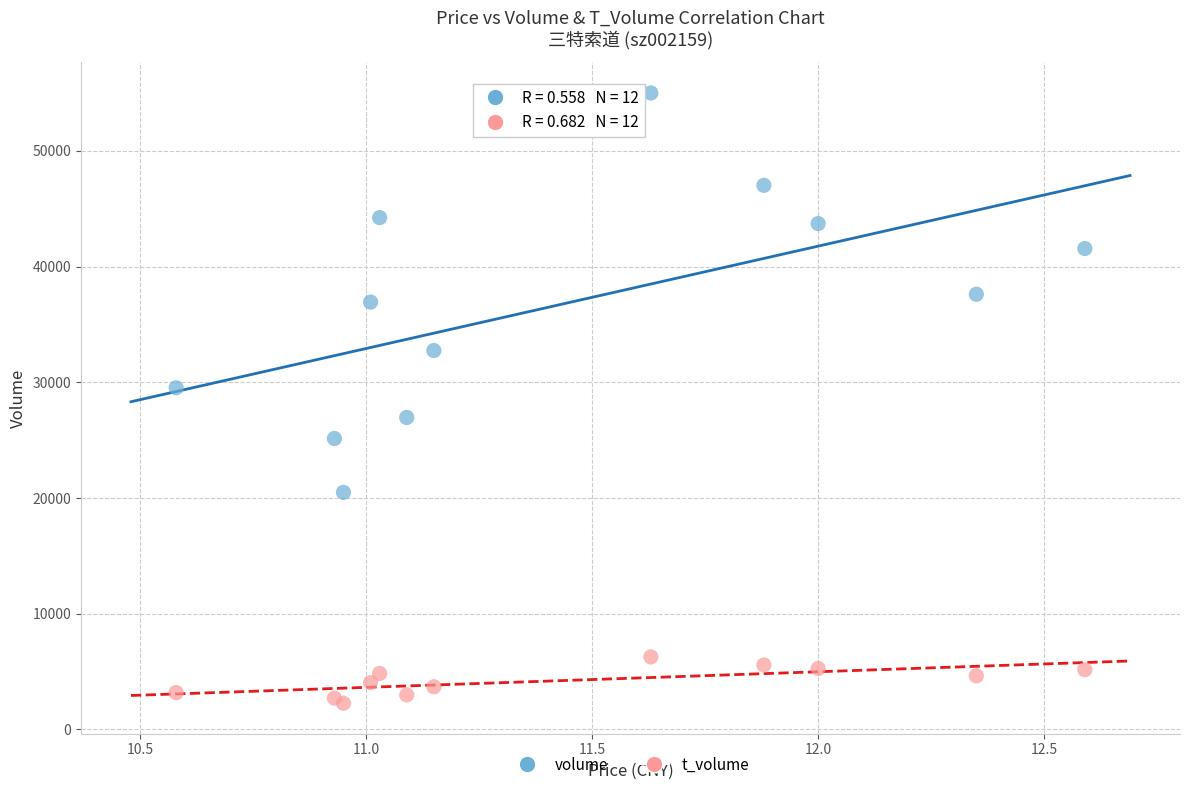

Which series contains the highest Y value?

volume